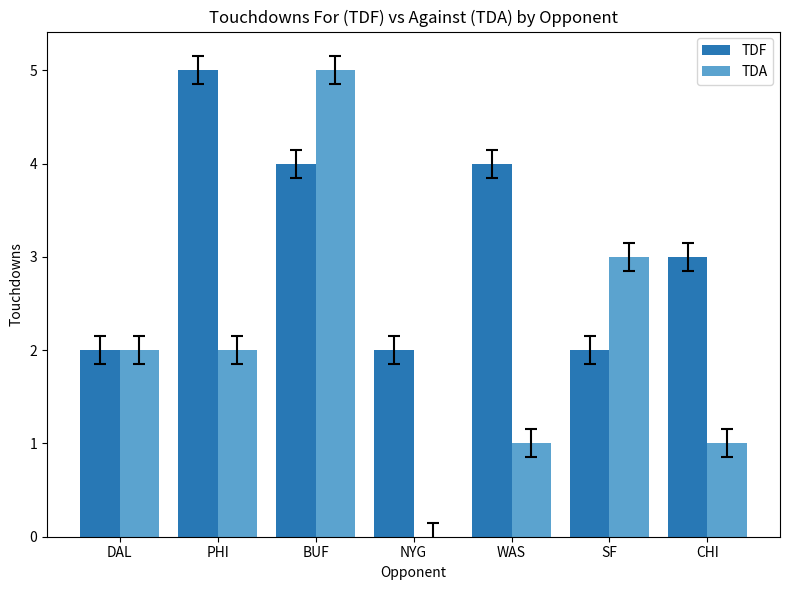

What are all the series names shown in the legend?

TDF, TDA